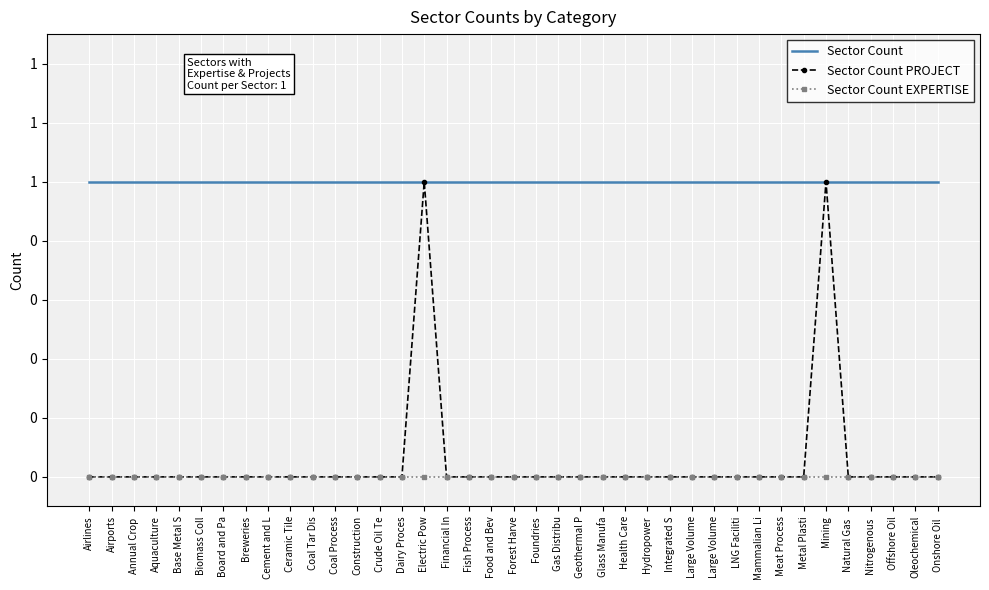

What are all the series names shown in the legend?

Sector Count, Sector Count PROJECT, Sector Count EXPERTISE